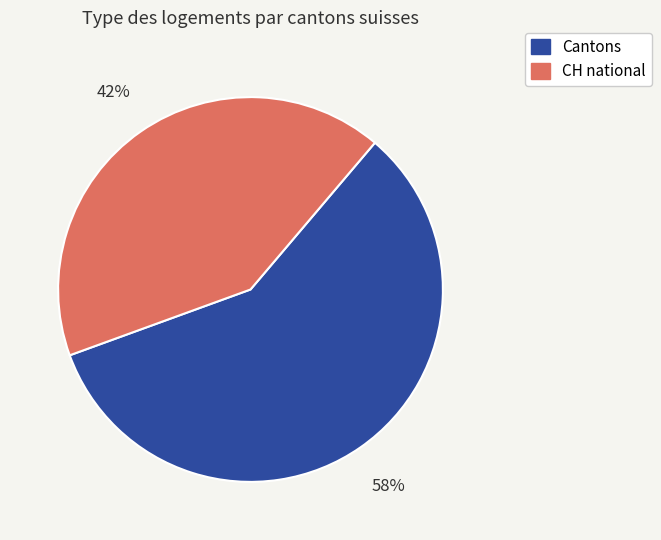

To the nearest percent, what is the combined percentage of Cantons and CH national?

100%